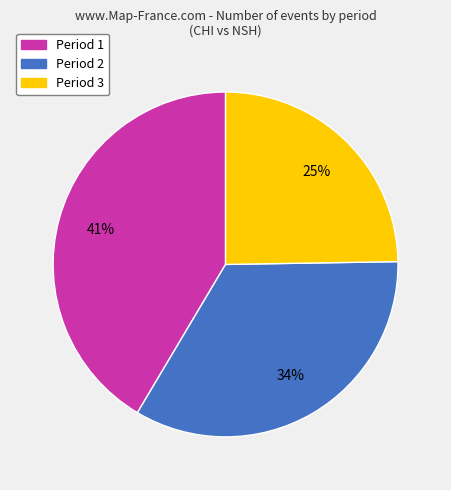

Between Period 2 and Period 1, which is larger?

Period 1